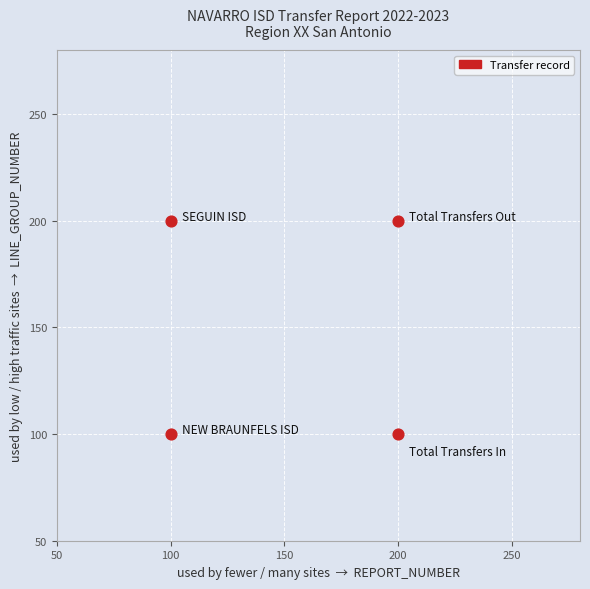

What is the average X value?

150